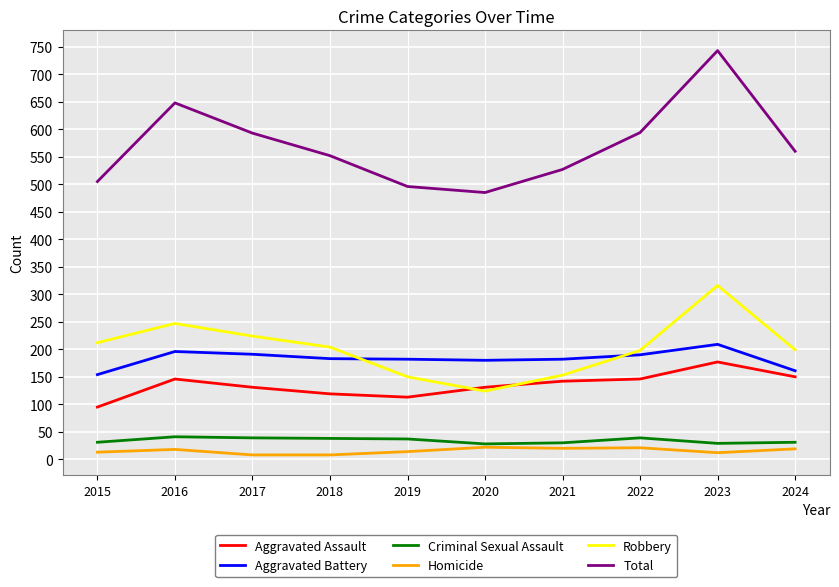

What is the sum of the Homicide values at 2021 and 2019?

34